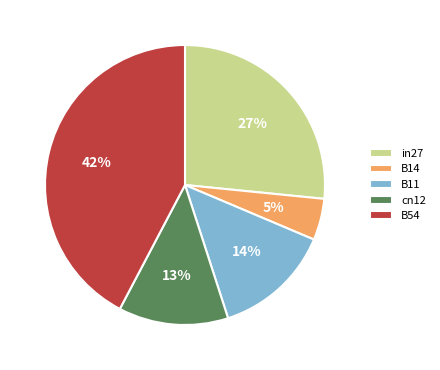

Which has a higher value, B14 or B11?

B11